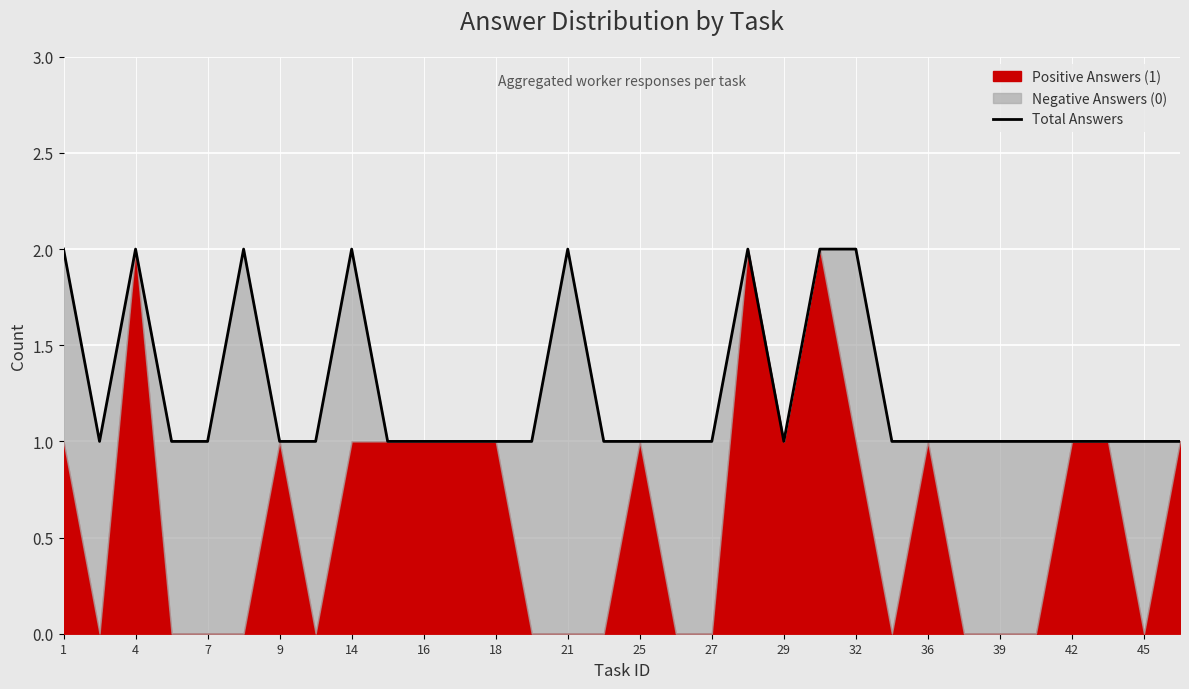

How many points are lower than both their immediate neighbors (excluding endpoints)?

2